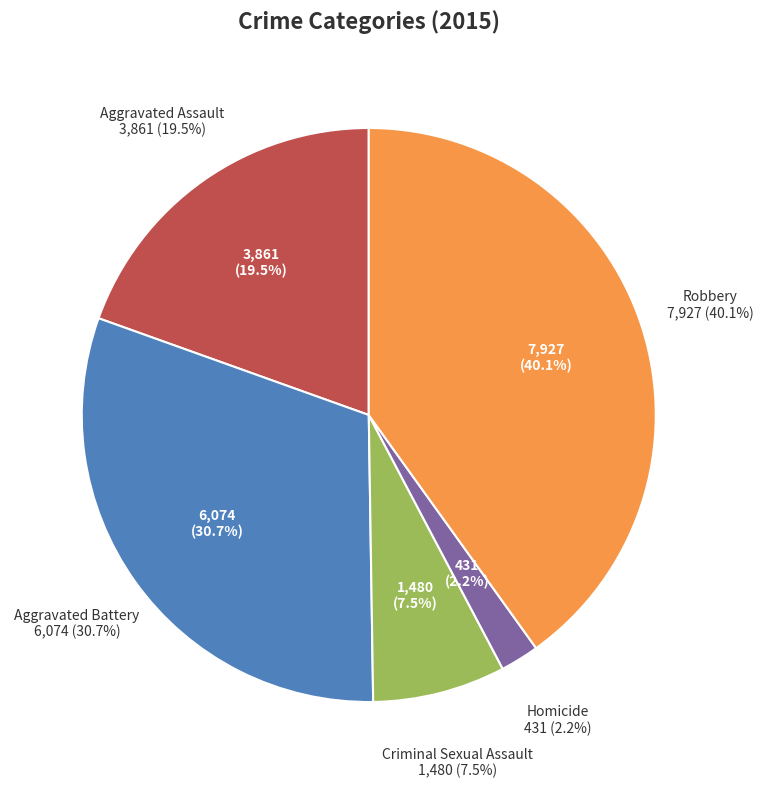

Does Criminal Sexual Assault represent more than half of the total?

No